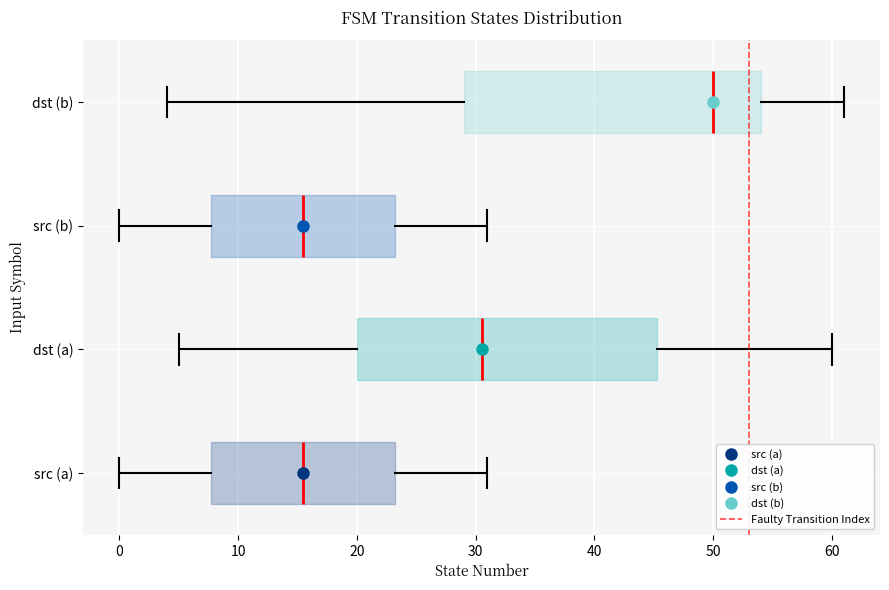

Reading bottom to top, read every box against the x-axis: the position of its median line, the range the box covers, and the ends of its whiskers. The values are not printed on the chart, so give them approximately, as read against the axis.

src (a): median 16, box 8 to 23, whiskers 0 to 31
dst (a): median 31, box 20 to 45, whiskers 5 to 60
src (b): median 16, box 8 to 23, whiskers 0 to 31
dst (b): median 50, box 29 to 54, whiskers 4 to 61